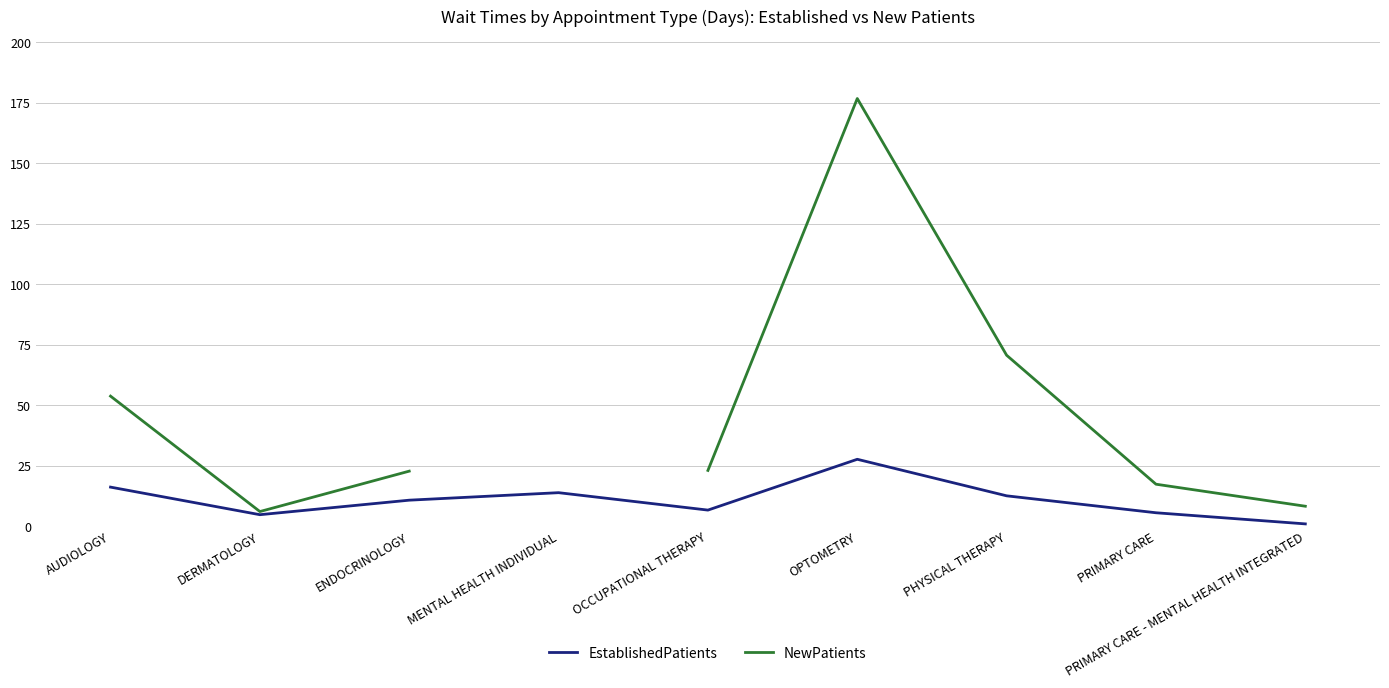

What is the difference between the EstablishedPatients values at AUDIOLOGY and DERMATOLOGY?

11.4